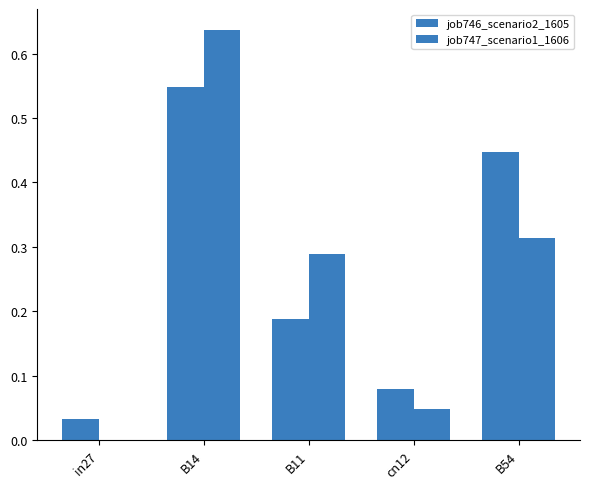

What is the maximum value for job746_scenario2_1605?

0.5